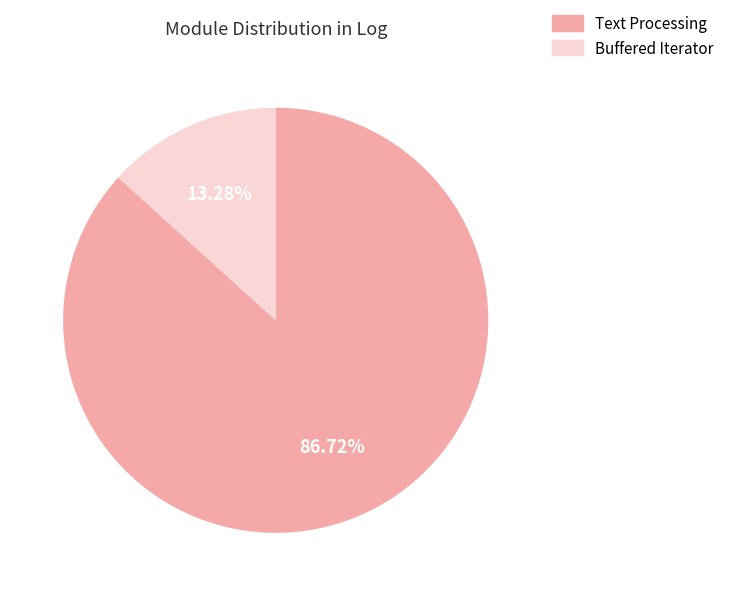

What is the total percentage of Buffered Iterator and Text Processing?

100.0%